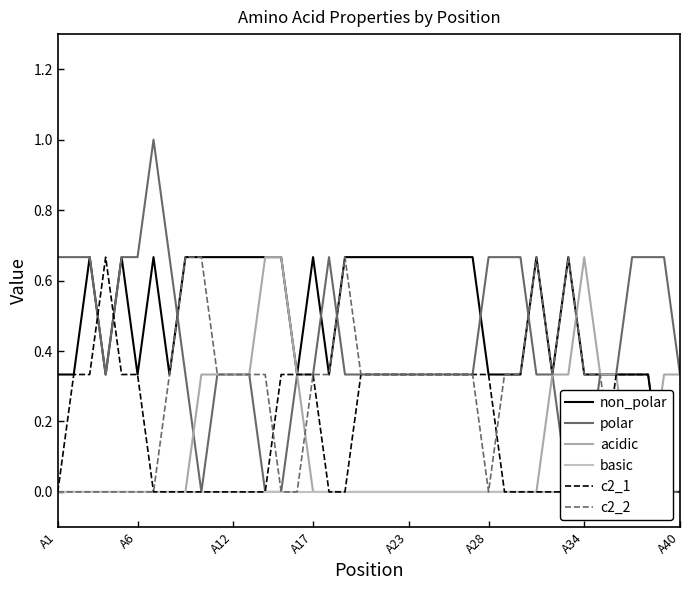

True or false: non_polar and c2_2 intersect in this chart.

False